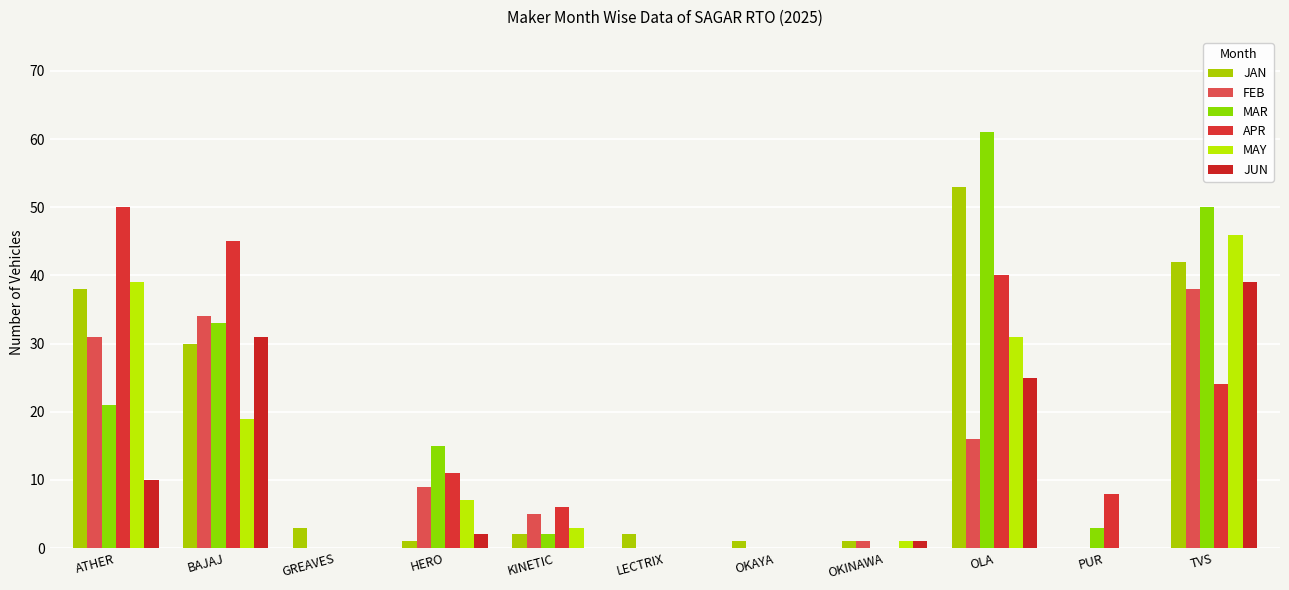

Reading left to right, extract all data points from this chart.

JAN: ATHER=38	BAJAJ=30	GREAVES=3	HERO=1	KINETIC=2	LECTRIX=2	OKAYA=1	OKINAWA=1	OLA=53	PUR=0	TVS=42
FEB: ATHER=31	BAJAJ=34	GREAVES=0	HERO=9	KINETIC=5	LECTRIX=0	OKAYA=0	OKINAWA=1	OLA=16	PUR=0	TVS=38
MAR: ATHER=21	BAJAJ=33	GREAVES=0	HERO=15	KINETIC=2	LECTRIX=0	OKAYA=0	OKINAWA=0	OLA=61	PUR=3	TVS=50
APR: ATHER=50	BAJAJ=45	GREAVES=0	HERO=11	KINETIC=6	LECTRIX=0	OKAYA=0	OKINAWA=0	OLA=40	PUR=8	TVS=24
MAY: ATHER=39	BAJAJ=19	GREAVES=0	HERO=7	KINETIC=3	LECTRIX=0	OKAYA=0	OKINAWA=1	OLA=31	PUR=0	TVS=46
JUN: ATHER=10	BAJAJ=31	GREAVES=0	HERO=2	KINETIC=0	LECTRIX=0	OKAYA=0	OKINAWA=1	OLA=25	PUR=0	TVS=39